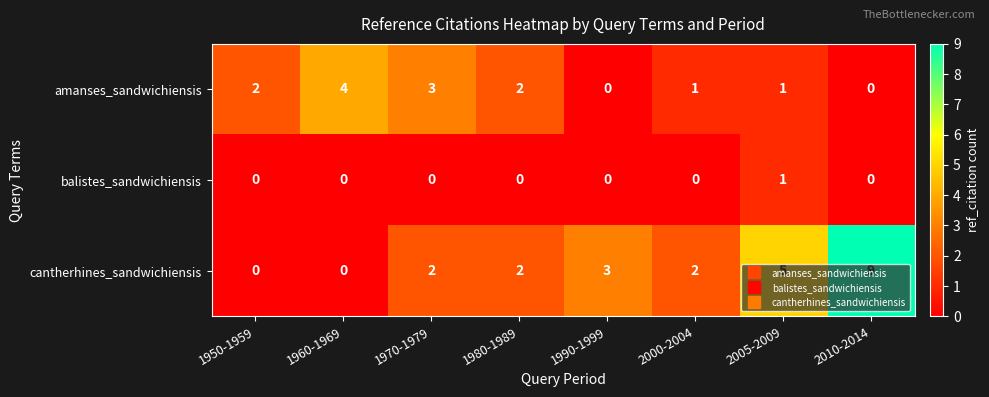

True or false: amanses_sandwichiensis has a value of 2 at 2005-2009.

False